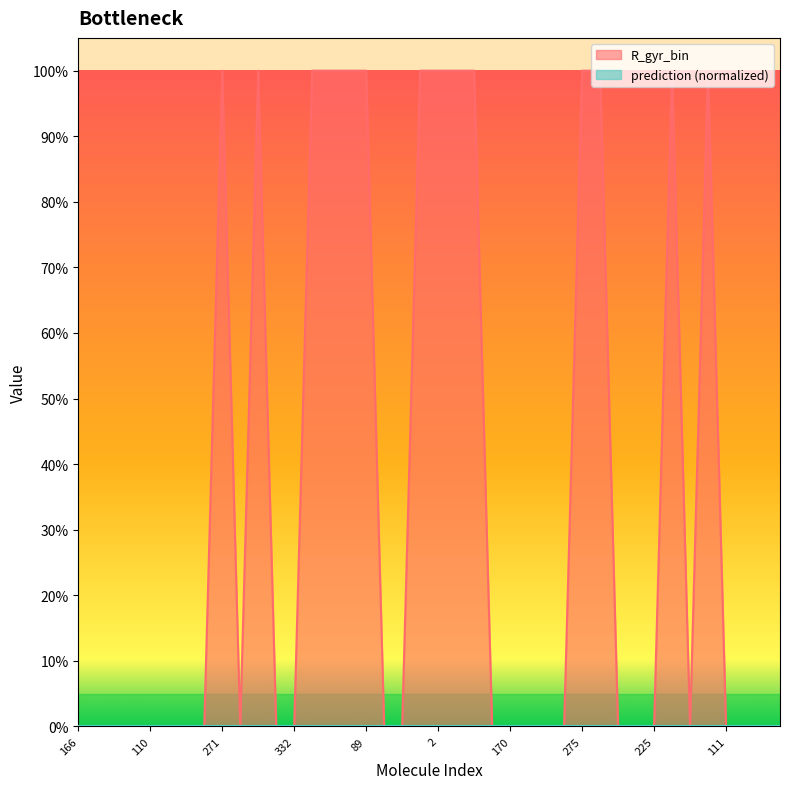

How many values exceed 0?

14